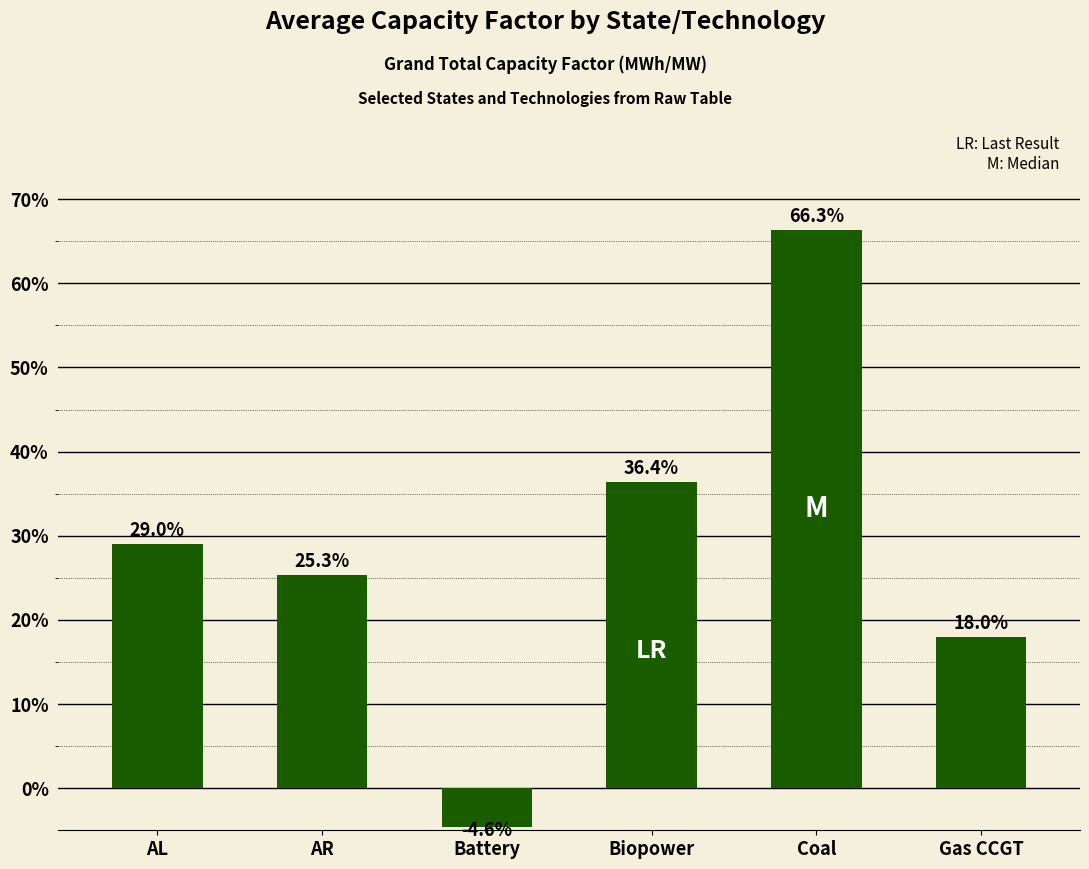

True or false: the data shows 0.3 at AR.

True